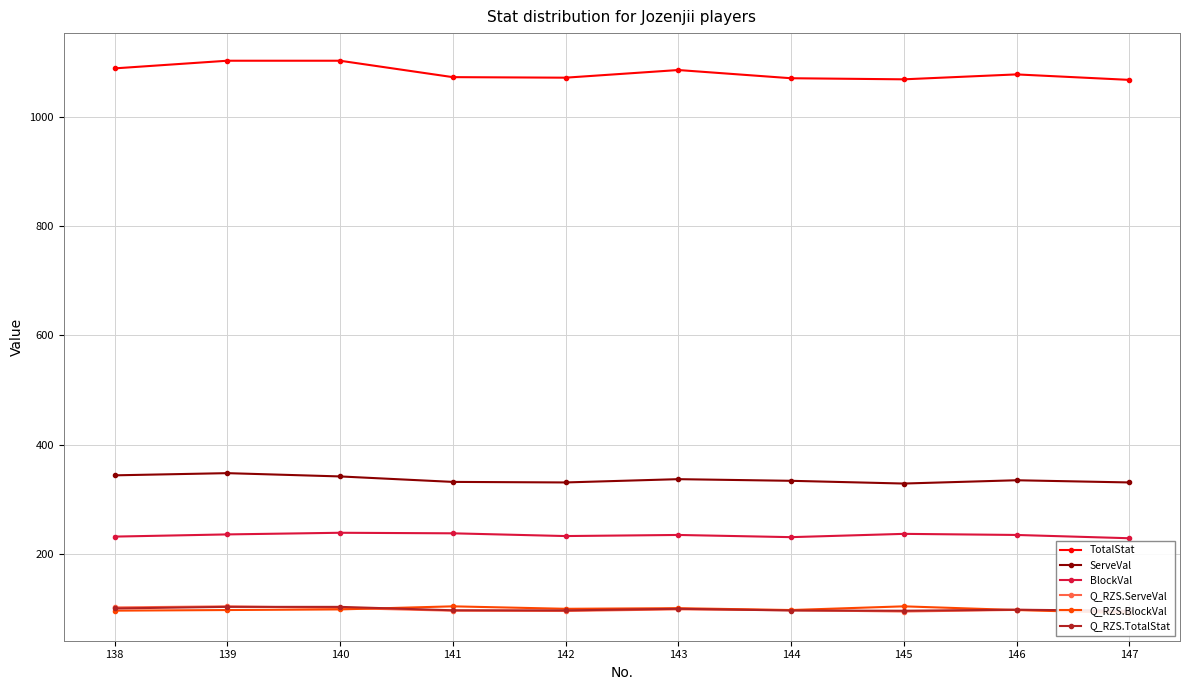

Between 141 and 143, which series saw the biggest shift?

TotalStat